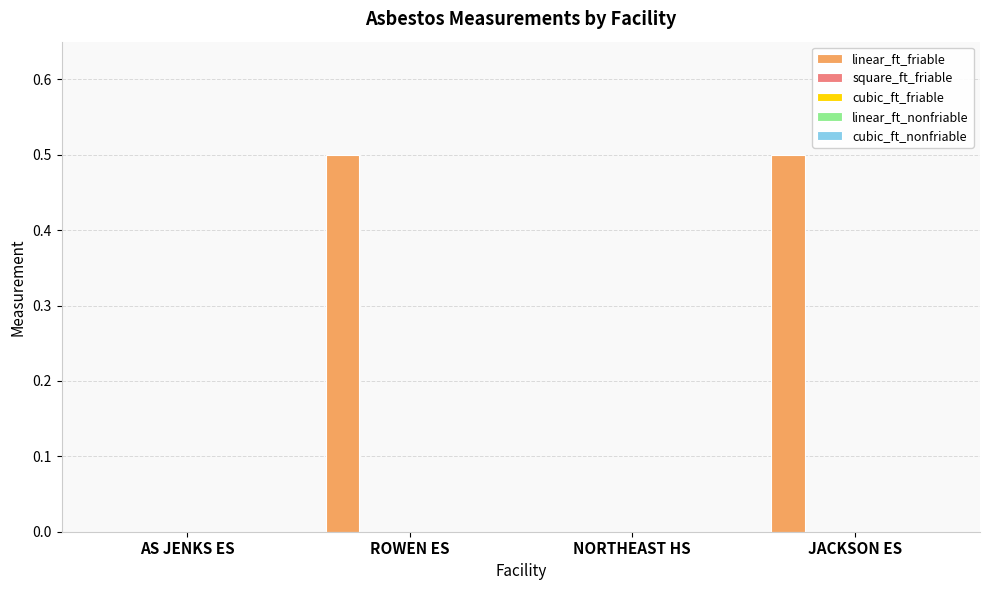

What is the sum of all values?

1.0